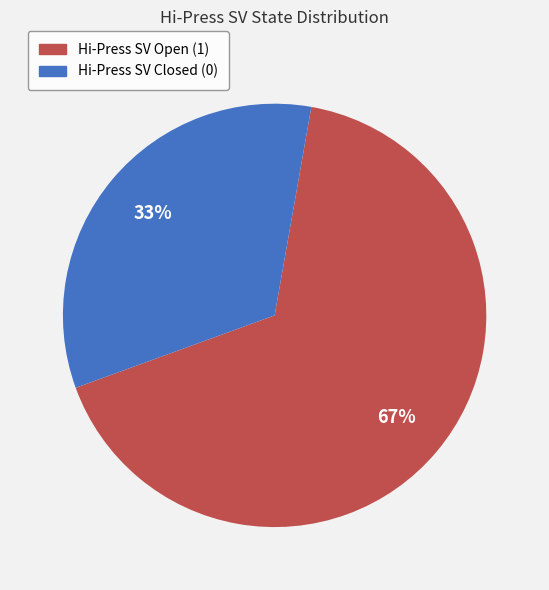

To the nearest percent, what is the average slice percentage?

50%